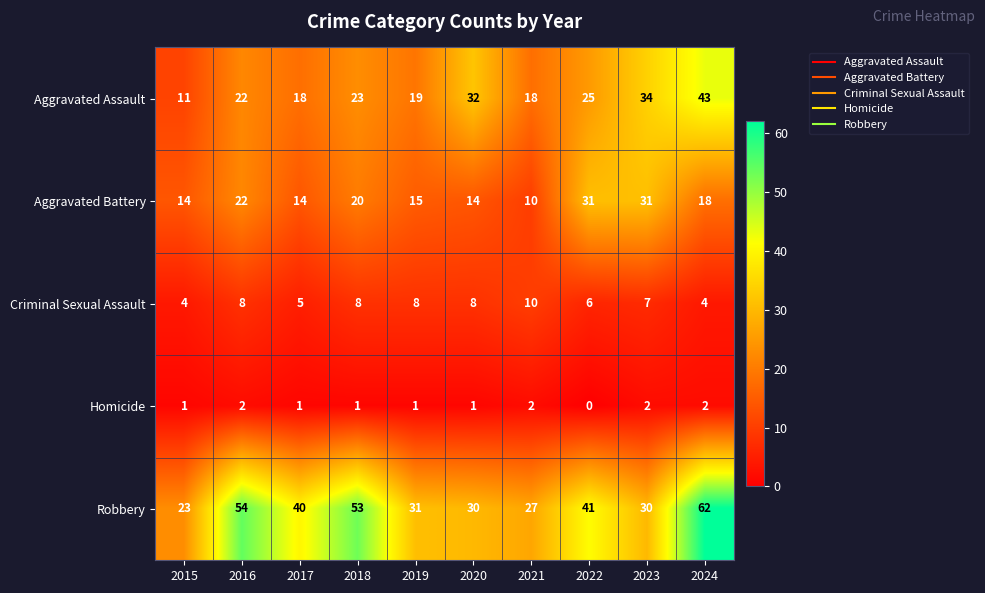

How many values in the Aggravated Assault series are below 23?

5